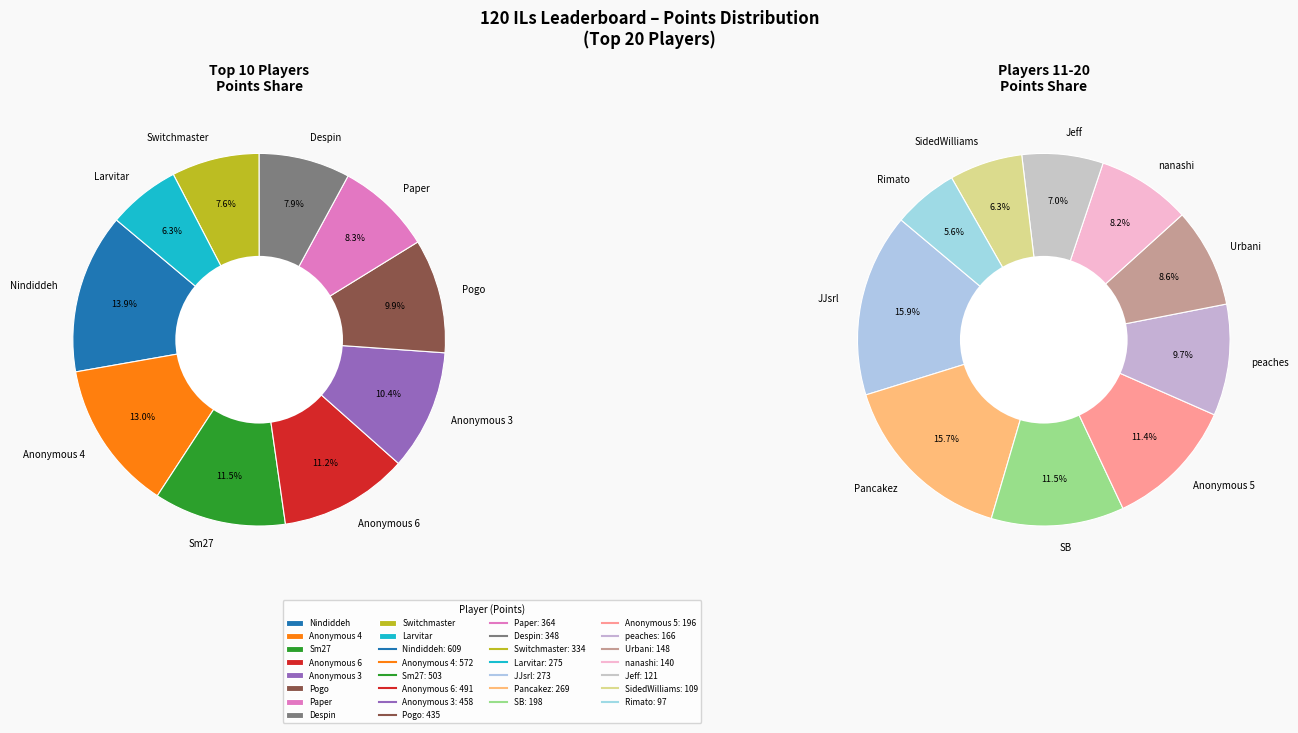

Is it true that Paper is 1% of the pie?

False